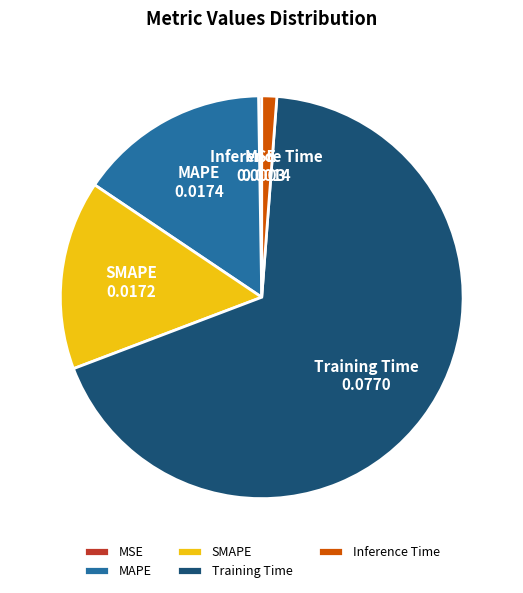

Is there a majority slice in this chart?

Yes